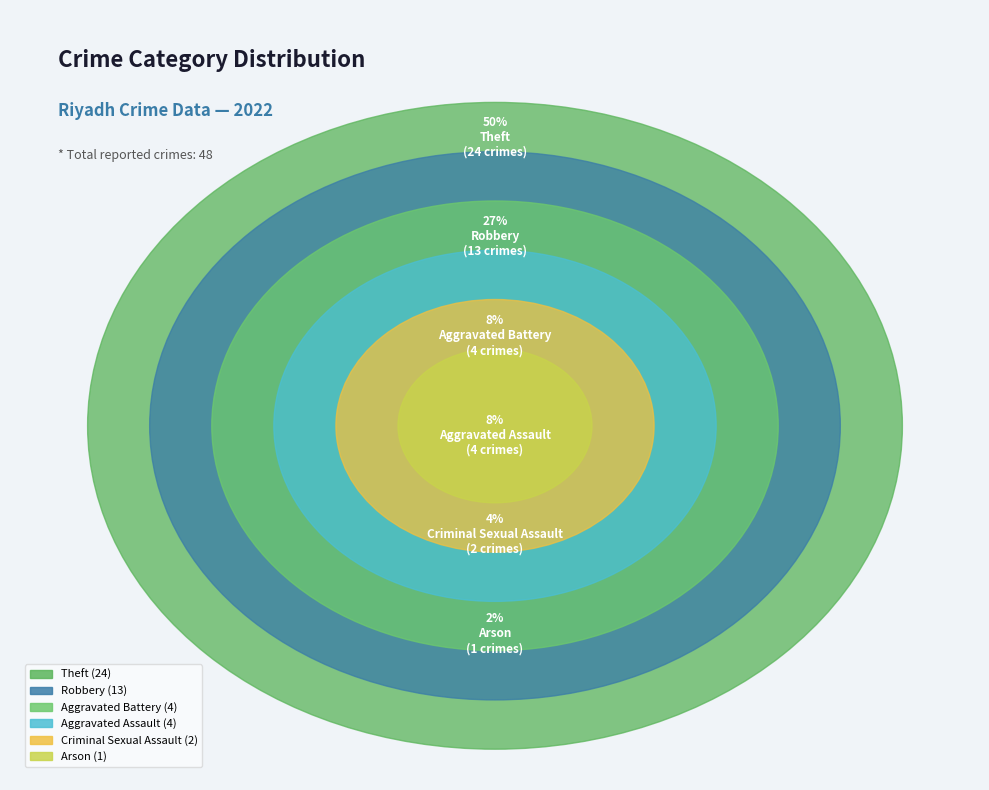

What percentage is the Arson slice, to the nearest percent?

2%